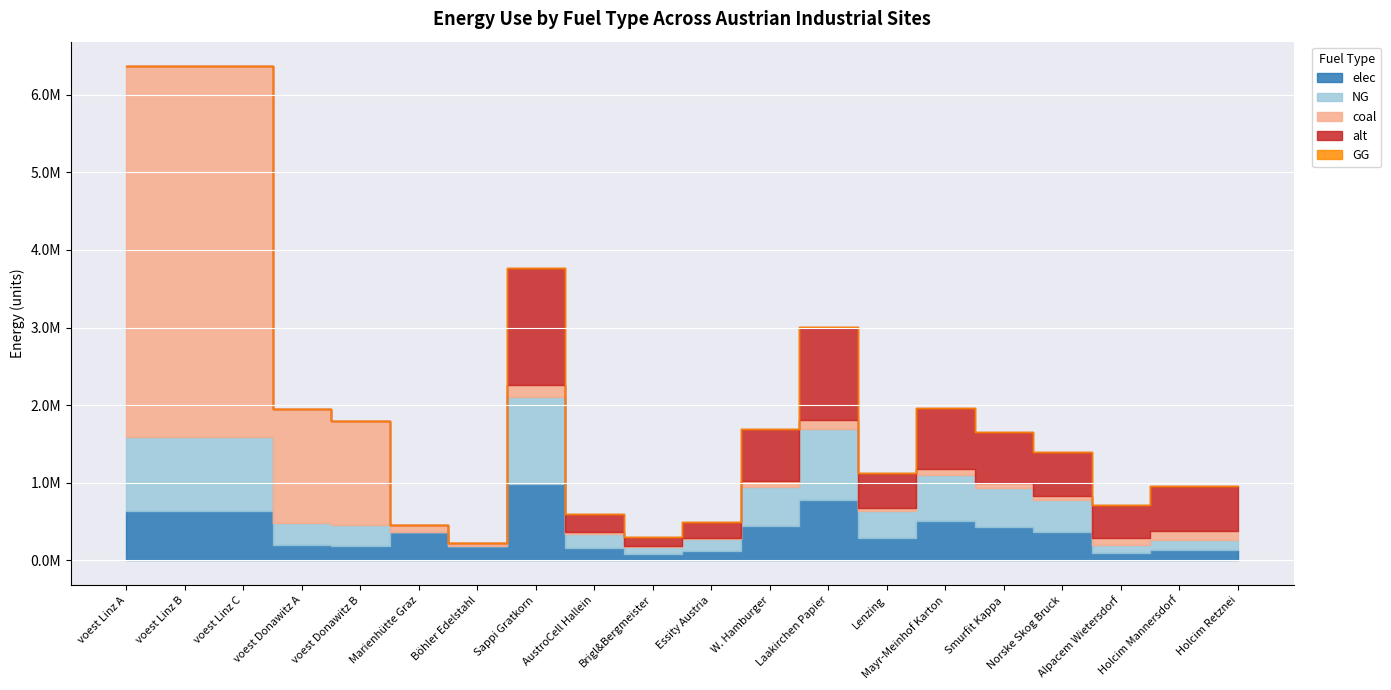

Which category has the lowest value in the NG series?

Marienhütte Graz